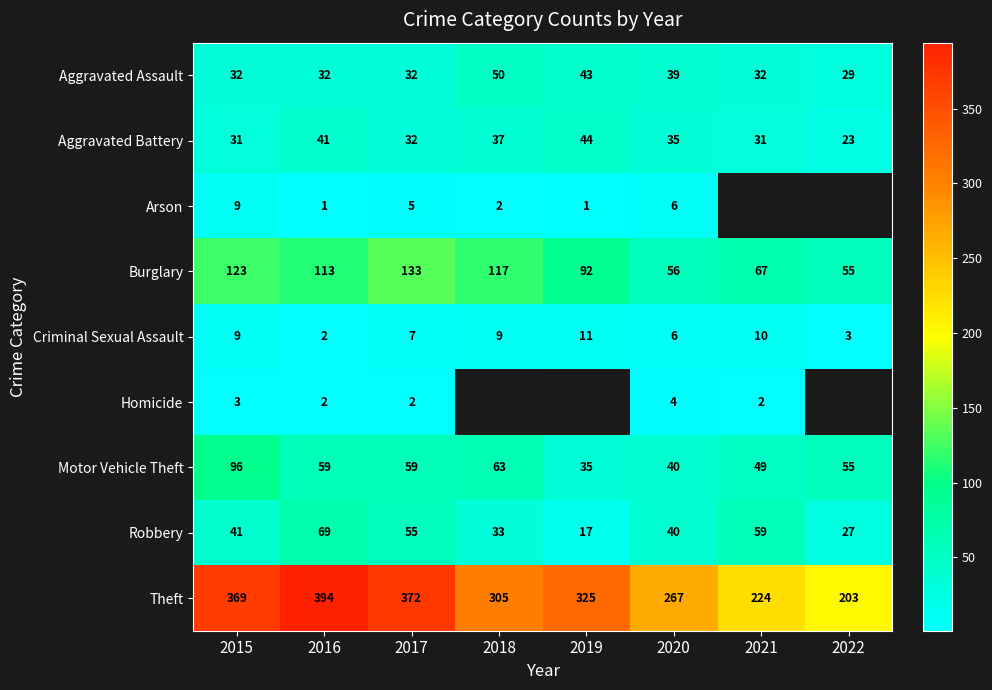

How many values in the Burglary series are below 113?

4